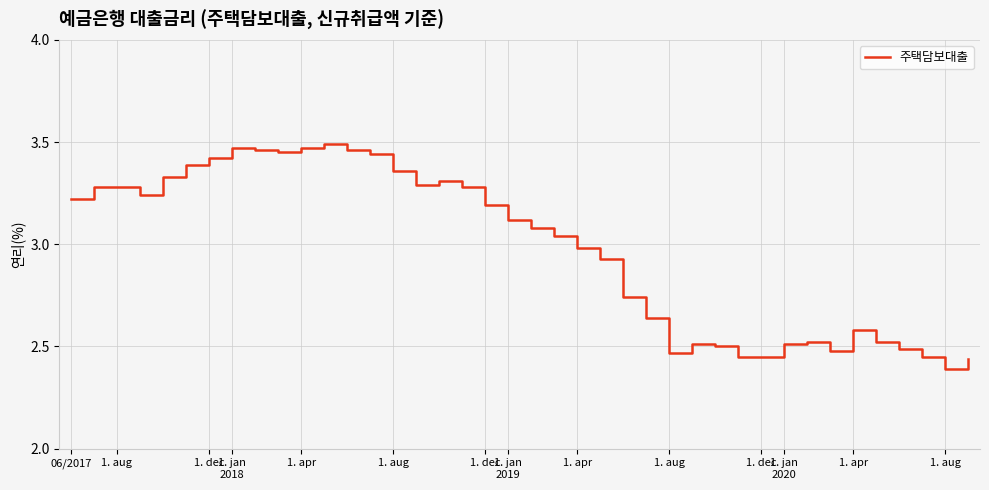

What is the difference between the maximum and minimum values?

1.1